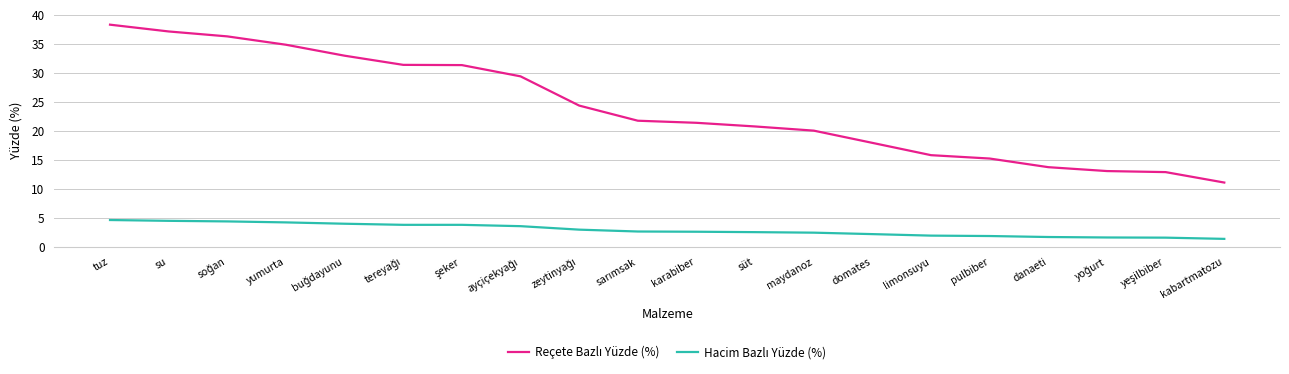

What is the spread (max minus min) of values at limonsuyu?

13.9